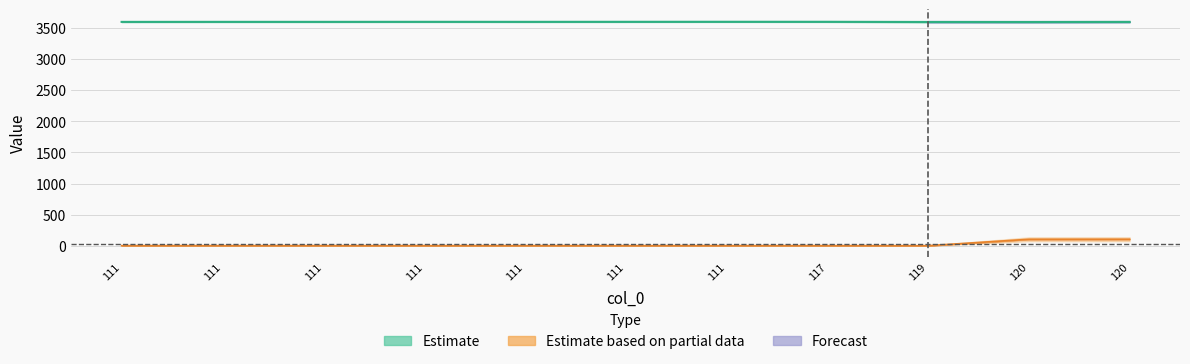

Which has a higher value, 119 or 111?

111